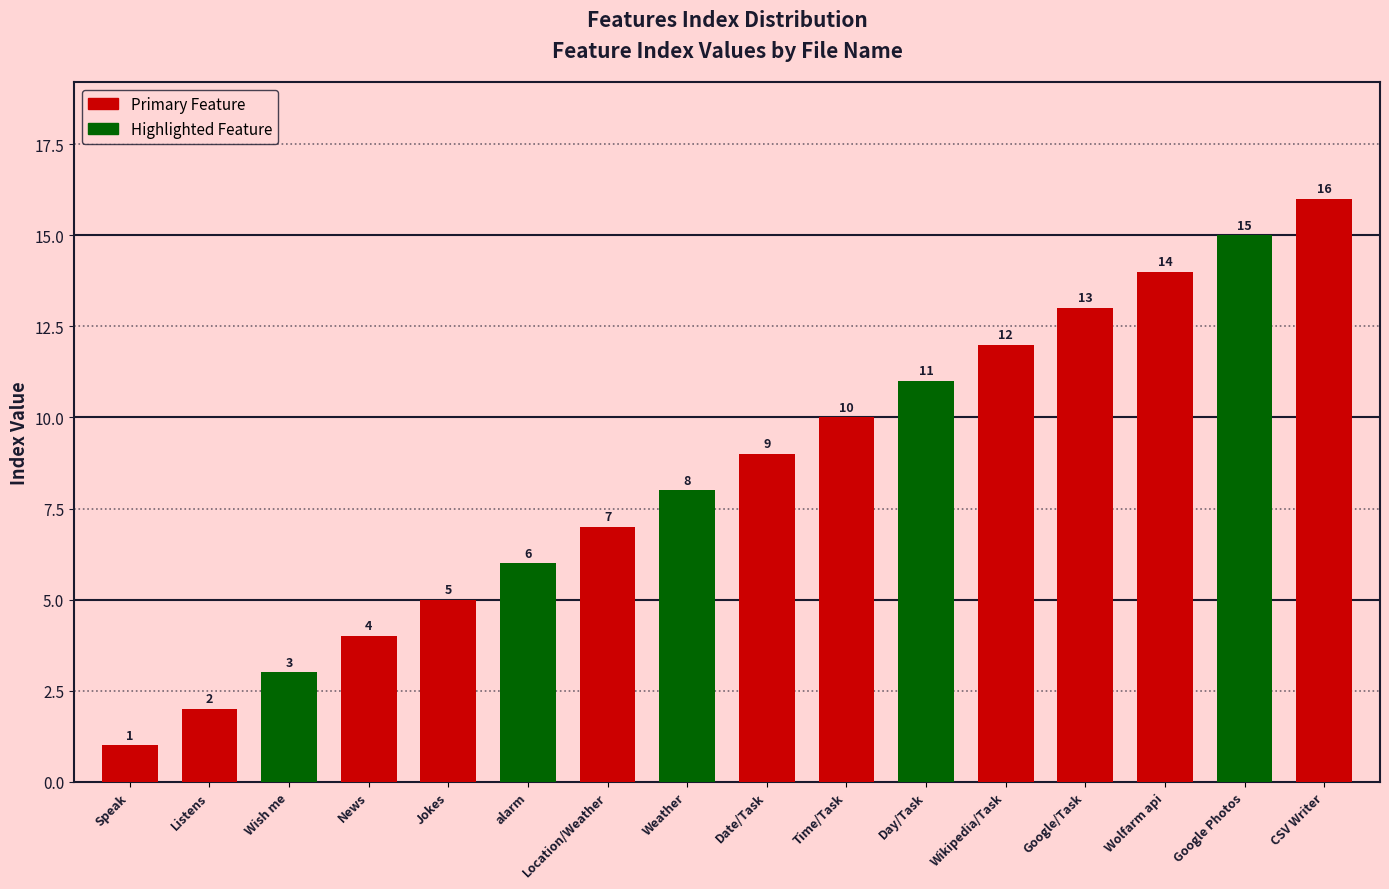

Reading left to right, transcribe all the data shown in this chart.

Speak=1	Listens=2	Wish me=3	News=4	Jokes=5	alarm=6	Location/Weather=7	Weather=8	Date/Task=9	Time/Task=10	Day/Task=11	Wikipedia/Task=12	Google/Task=13	Wolfarm api=14	Google Photos=15	CSV Writer=16